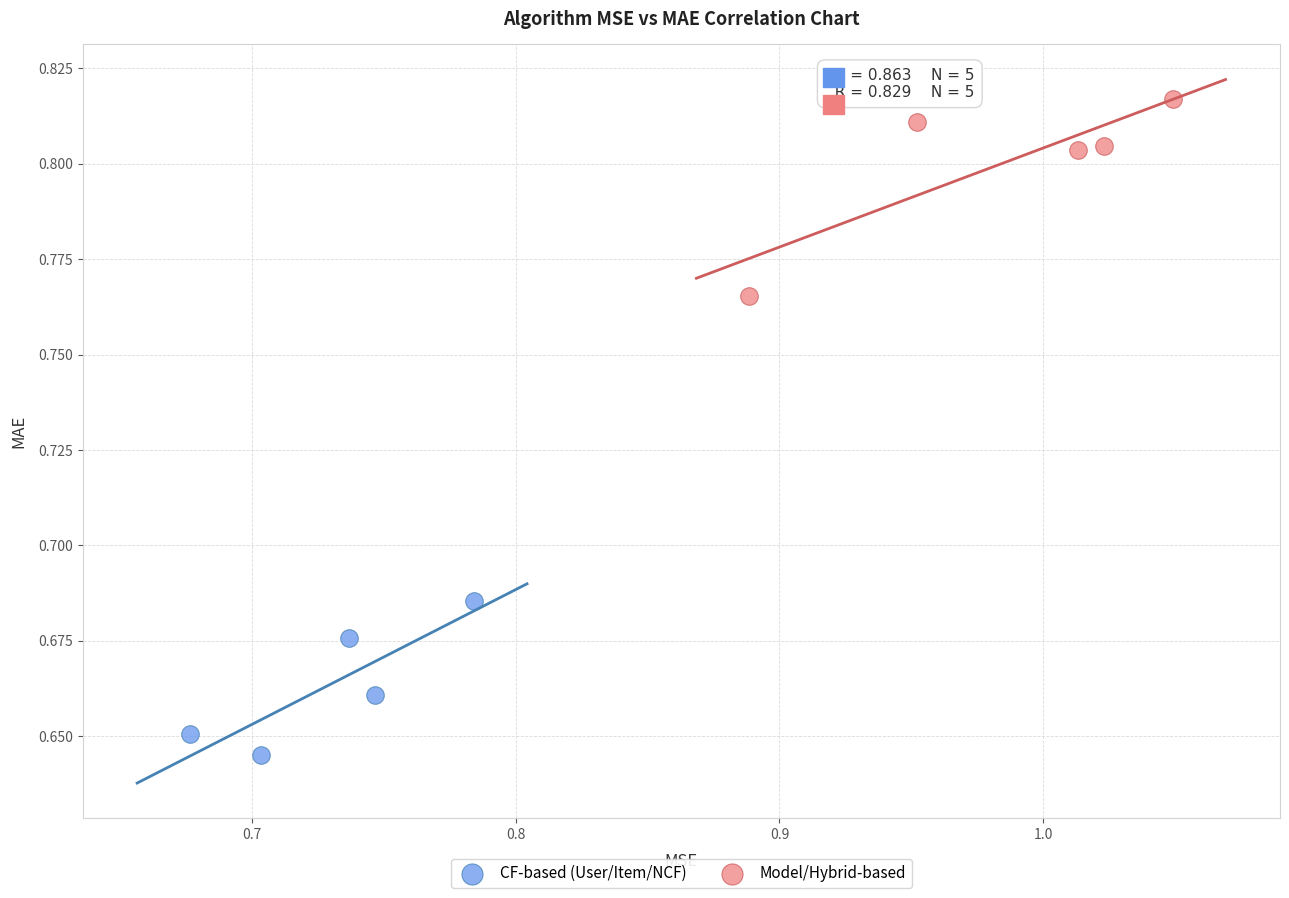

Which series reaches the minimum Y coordinate?

CF-based (User/Item/NCF)